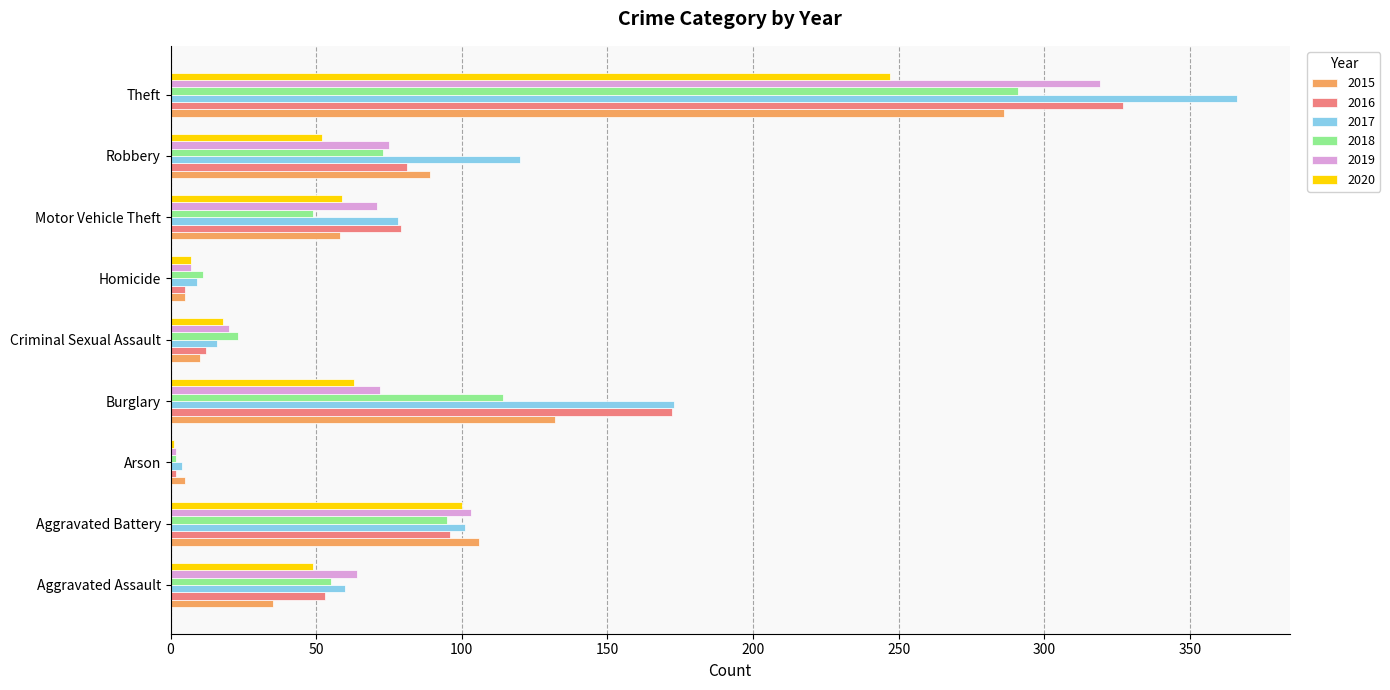

At which label does 2018 reach its peak?

Theft